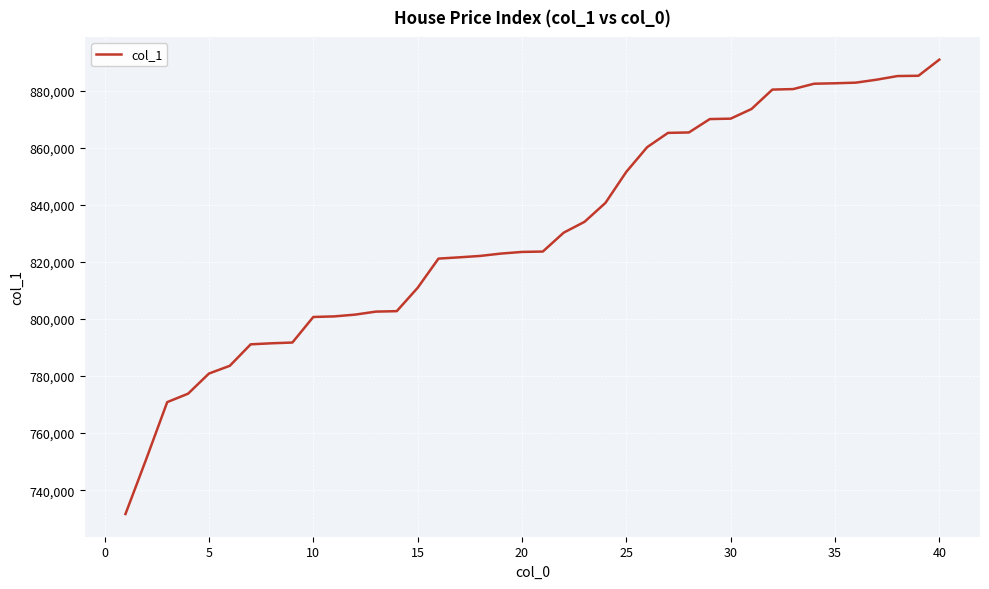

How many values are below 823620?

20